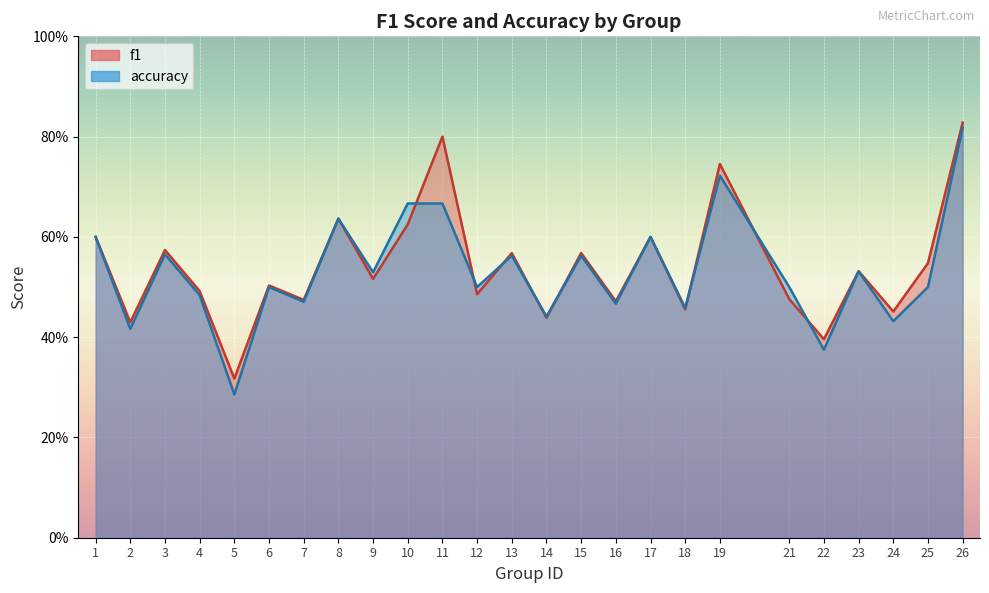

Rank the series by their maximum value, from lowest to highest.

accuracy, f1